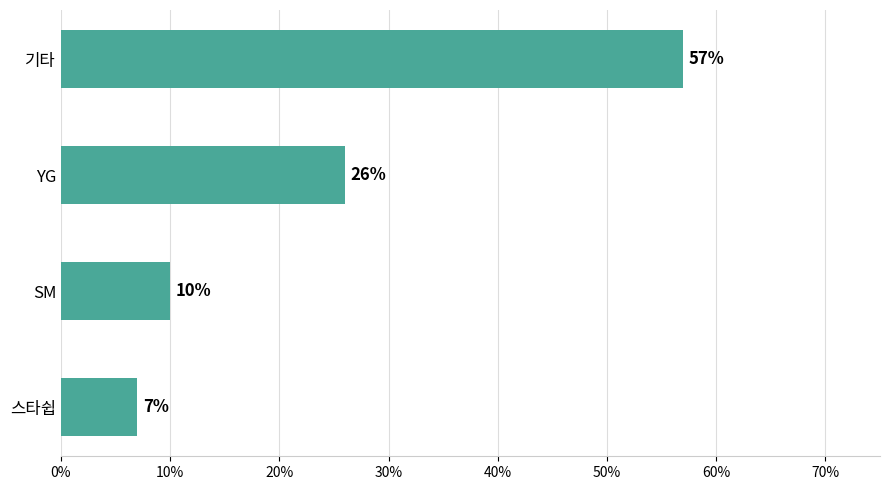

Count the values in the range 0 to 1.

4